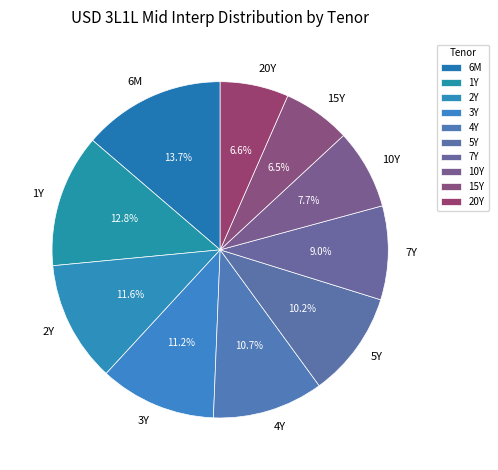

Approximately how many times larger is the value at 3Y compared to 6M?

0.8